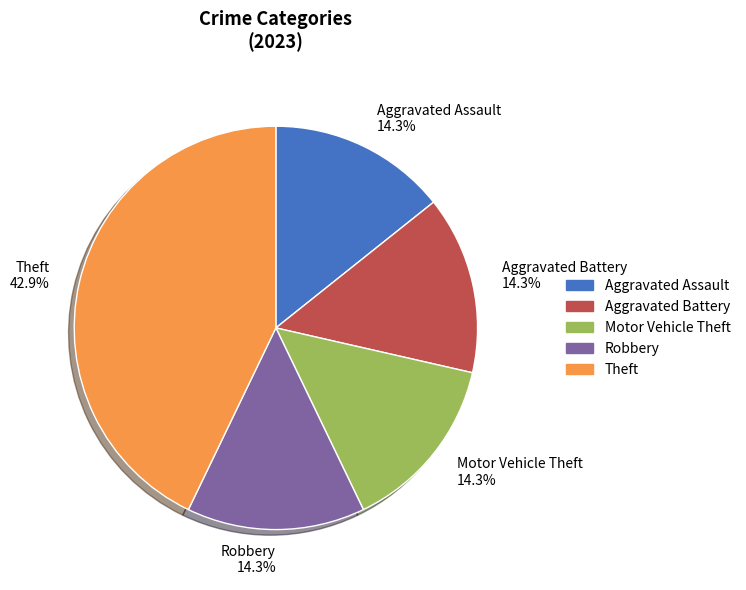

Is it true that Robbery is 14% of the pie?

True